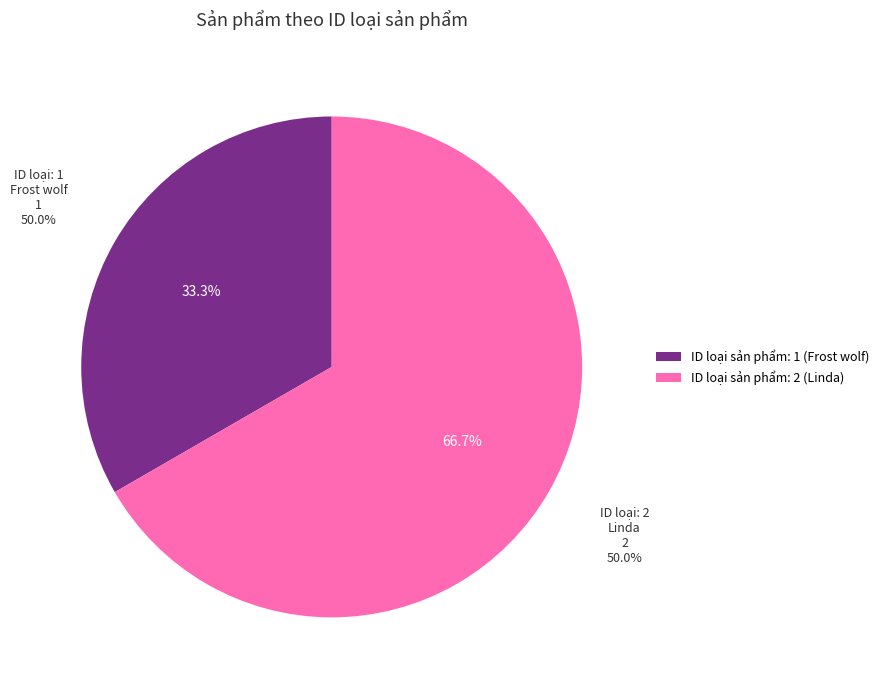

What percentage do ID loại sản phẩm: 2 (Linda) and ID loại sản phẩm: 1 (Frost wolf) together represent?

100.0%